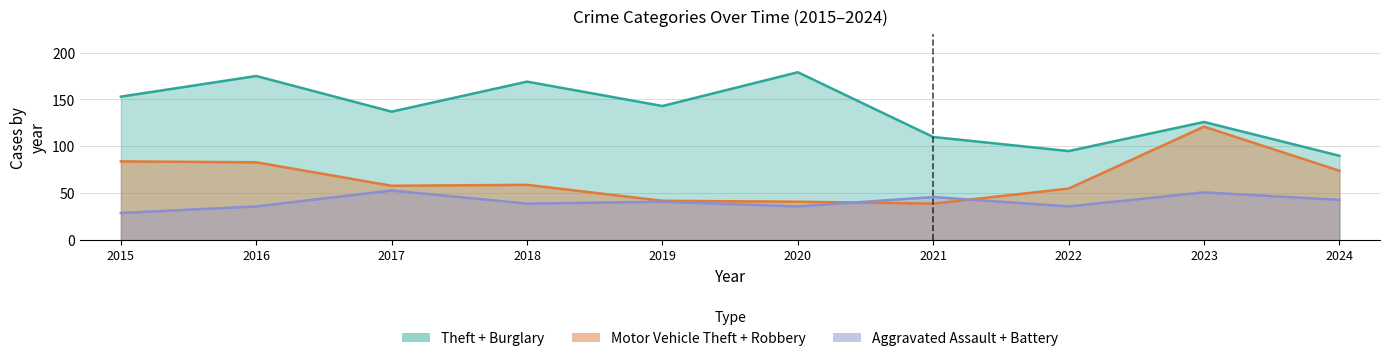

Reading left to right, what are all the values shown in this chart?

Theft: 2015=115	2016=133	2017=110	2018=149	2019=108	2020=144	2021=90	2022=68	2023=86	2024=74
Motor Vehicle Theft: 2015=41	2016=30	2017=33	2018=23	2019=16	2020=20	2021=25	2022=35	2023=98	2024=61
Robbery: 2015=43	2016=53	2017=25	2018=36	2019=26	2020=21	2021=14	2022=20	2023=23	2024=13
Burglary: 2015=38	2016=42	2017=27	2018=20	2019=35	2020=35	2021=20	2022=27	2023=40	2024=16
Aggravated Assault: 2015=10	2016=11	2017=23	2018=21	2019=23	2020=12	2021=27	2022=18	2023=20	2024=27
Aggravated Battery: 2015=19	2016=25	2017=30	2018=18	2019=18	2020=24	2021=19	2022=18	2023=31	2024=16